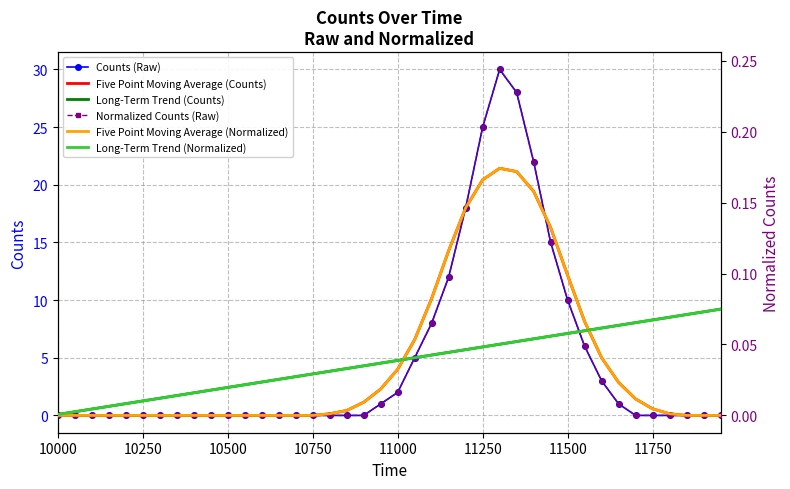

Reading left to right, transcribe all the data shown in this chart.

Counts (Raw): 0.0	0.0	0.0	0.0	0.0	0.0	0.0	0.0	0.0	0.0	0.0	0.0	0.0	0.0	0.0	0.0	0.0	0.0	0.0	1.0	2.0	5.0	8.0	12.0	18.0	25.0	30.0	28.0	22.0	15.0	10.0	6.0	3.0	1.0	0.0	0.0	0.0	0.0	0.0	0.0
Five Point Moving Average (Counts): 0.0	0.0	0.0	0.0	0.0	0.0	0.0	0.0	0.0	0.0	0.0	0.0	0.0	0.0	0.0	0.0	0.1	0.4	1.1	2.3	4.0	6.6	10.1	14.3	18.0	20.4	21.4	21.1	19.4	16.3	12.1	8.1	5.0	2.9	1.4	0.6	0.1	0.0	0.0	0.0
Long-Term Trend (Counts): 0.1	0.3	0.6	0.8	1.0	1.3	1.5	1.7	2.0	2.2	2.4	2.7	2.9	3.1	3.4	3.6	3.8	4.1	4.3	4.5	4.8	5.0	5.2	5.5	5.7	5.9	6.2	6.4	6.6	6.9	7.1	7.3	7.6	7.8	8.0	8.3	8.5	8.7	9.0	9.2
Normalized Counts (Raw): 0.0	0.0	0.0	0.0	0.0	0.0	0.0	0.0	0.0	0.0	0.0	0.0	0.0	0.0	0.0	0.0	0.0	0.0	0.0	0.0	0.0	0.0	0.1	0.1	0.1	0.2	0.2	0.2	0.2	0.1	0.1	0.0	0.0	0.0	0.0	0.0	0.0	0.0	0.0	0.0
Five Point Moving Average (Normalized): 0.0	0.0	0.0	0.0	0.0	0.0	0.0	0.0	0.0	0.0	0.0	0.0	0.0	0.0	0.0	0.0	0.0	0.0	0.0	0.0	0.0	0.1	0.1	0.1	0.1	0.2	0.2	0.2	0.2	0.1	0.1	0.1	0.0	0.0	0.0	0.0	0.0	0.0	0.0	0.0
Long-Term Trend (Normalized): 0.0	0.0	0.0	0.0	0.0	0.0	0.0	0.0	0.0	0.0	0.0	0.0	0.0	0.0	0.0	0.0	0.0	0.0	0.0	0.0	0.0	0.0	0.0	0.0	0.0	0.0	0.1	0.1	0.1	0.1	0.1	0.1	0.1	0.1	0.1	0.1	0.1	0.1	0.1	0.1